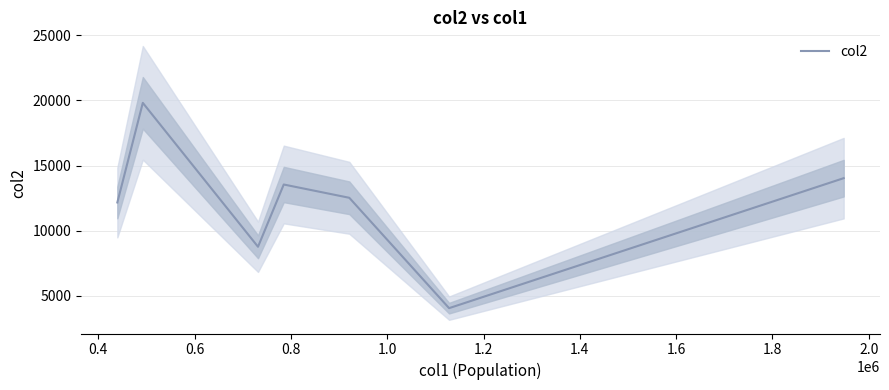

How many series are shown in this chart?

1